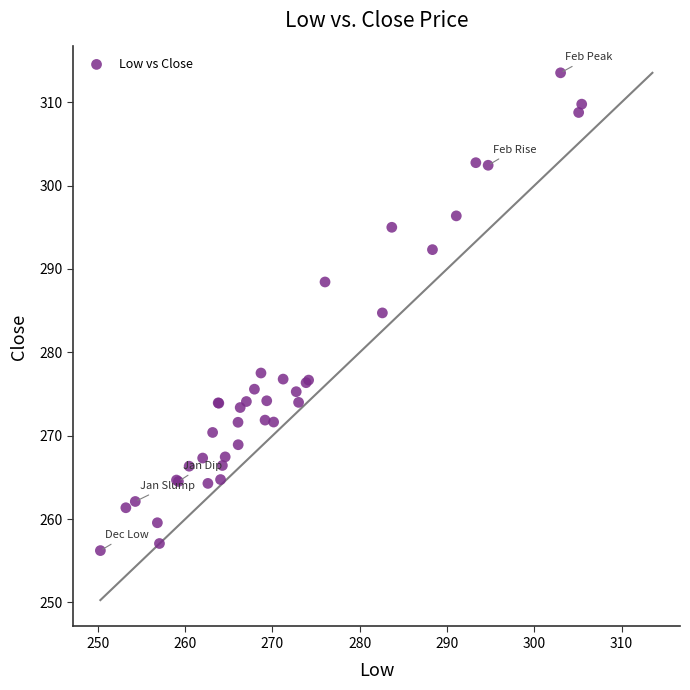

What Y value in the scatter plot is closest to 284?

284.7